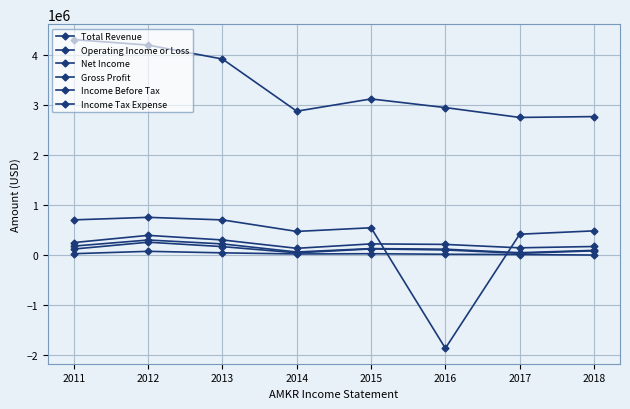

Is this an area chart (filled region under the line)?

No